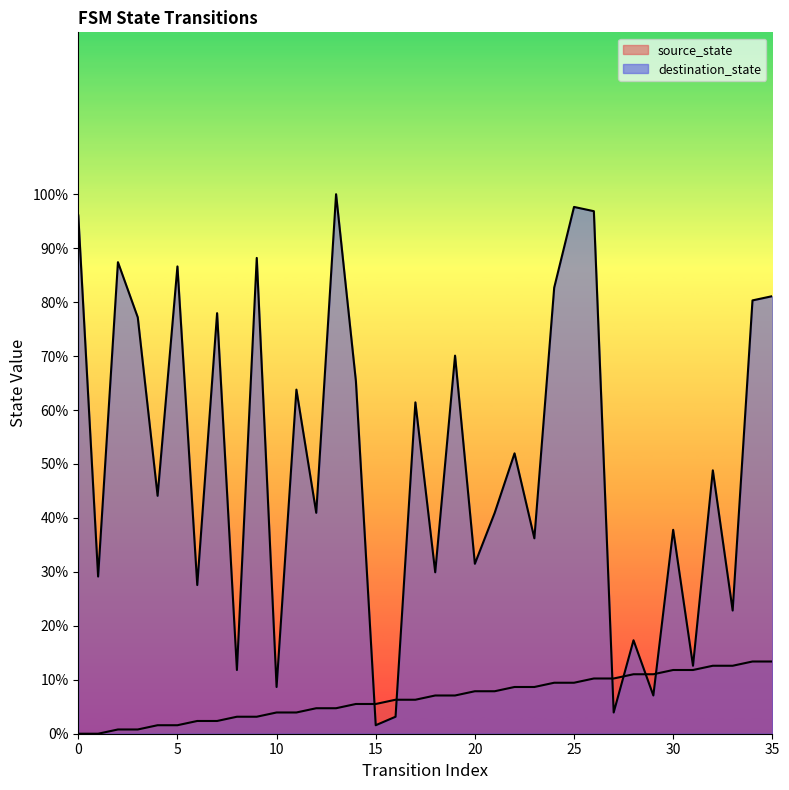

List the series in order of their peak value, highest first.

destination_state, source_state